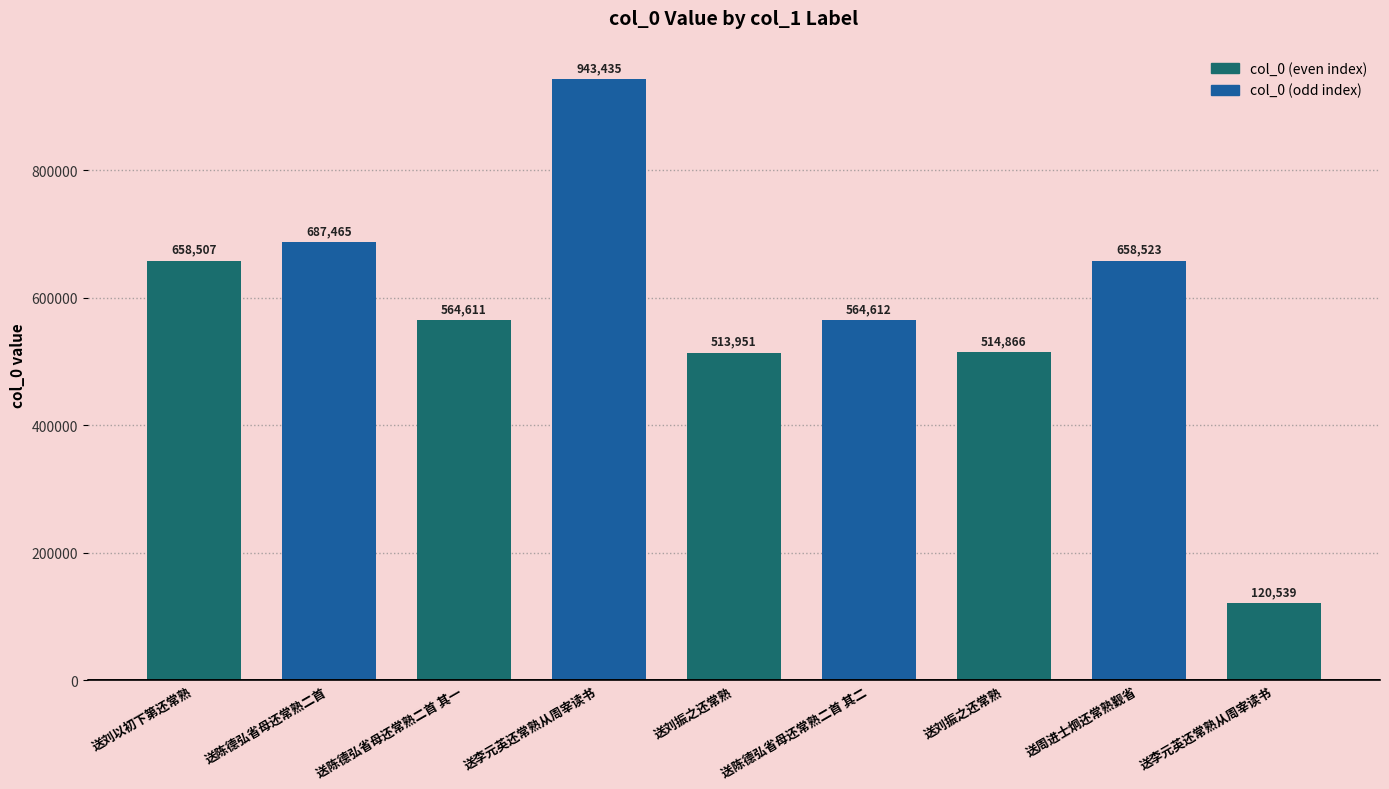

Where is the data nearest to the value 531987?

送刘振之还常熟